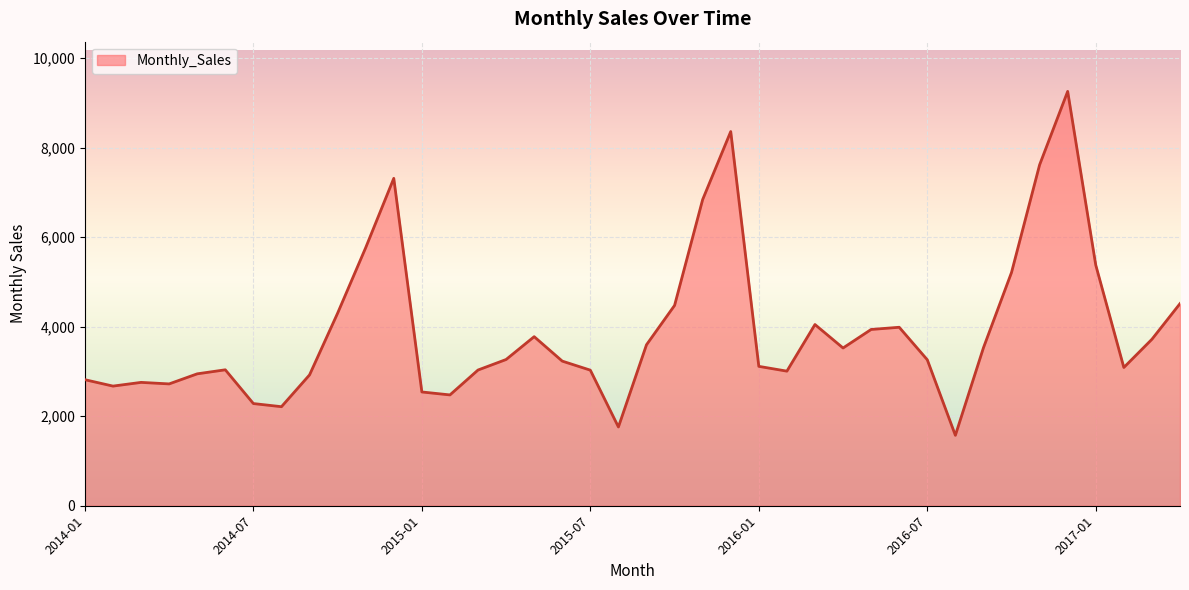

What is the greatest value displayed?

9254